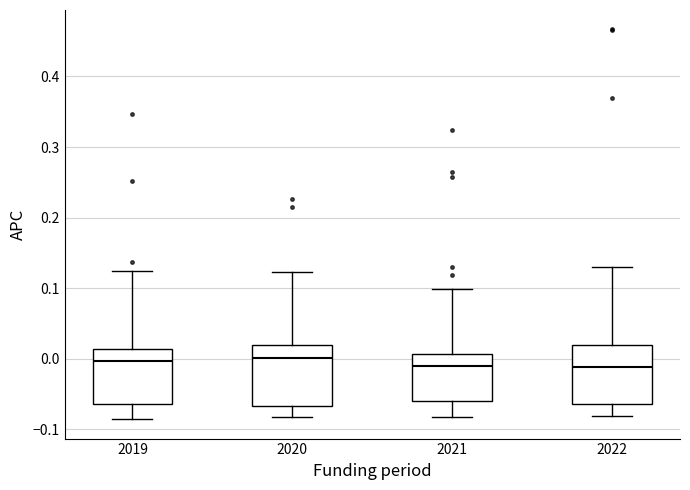

Reading left to right, transcribe this box plot: for each box, give where its median line is, the range the box spans, and where its two whiskers end, as read against the y-axis. The values are not printed on the chart, so give them approximately, as read against the axis.

2019: median 0.00, box -0.06 to 0.01, whiskers -0.09 to 0.12
2020: median 0.00, box -0.07 to 0.02, whiskers -0.08 to 0.12
2021: median -0.01, box -0.06 to 0.01, whiskers -0.08 to 0.10
2022: median -0.01, box -0.06 to 0.02, whiskers -0.08 to 0.13